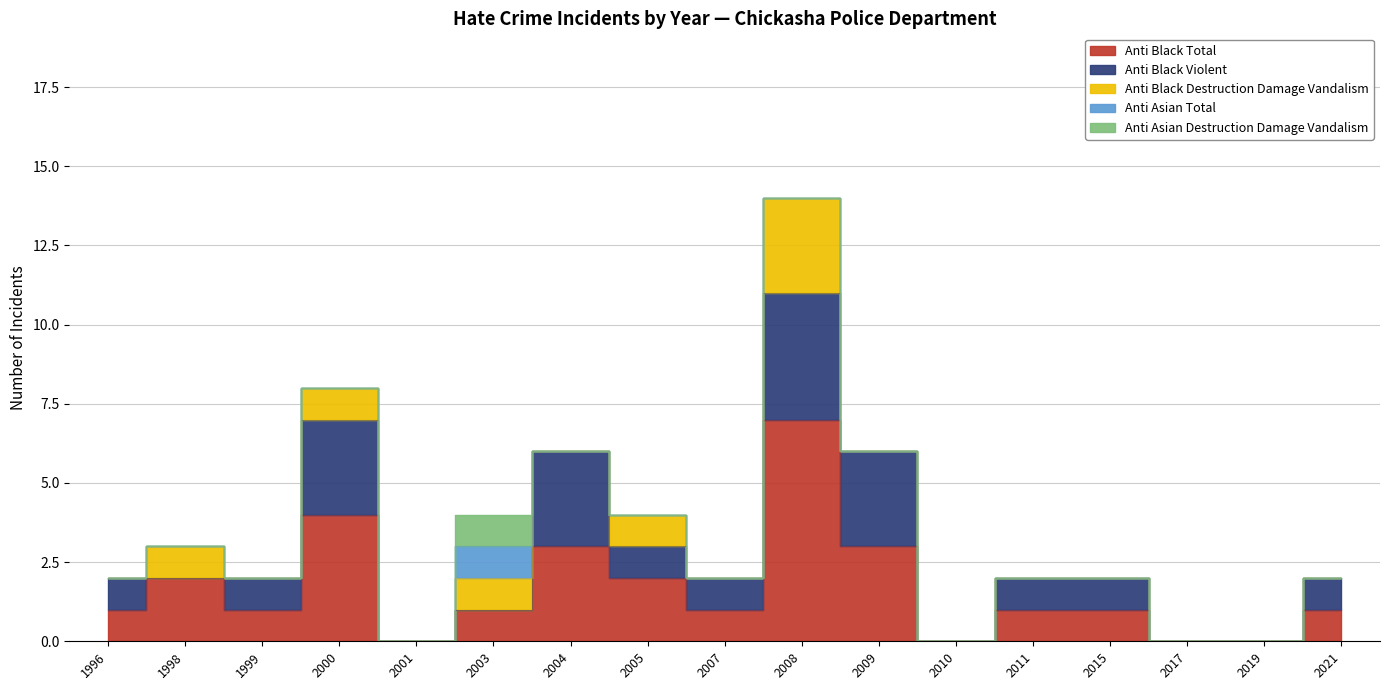

What is the sum of the anti_black_violent values at 2019 and 1996?

1